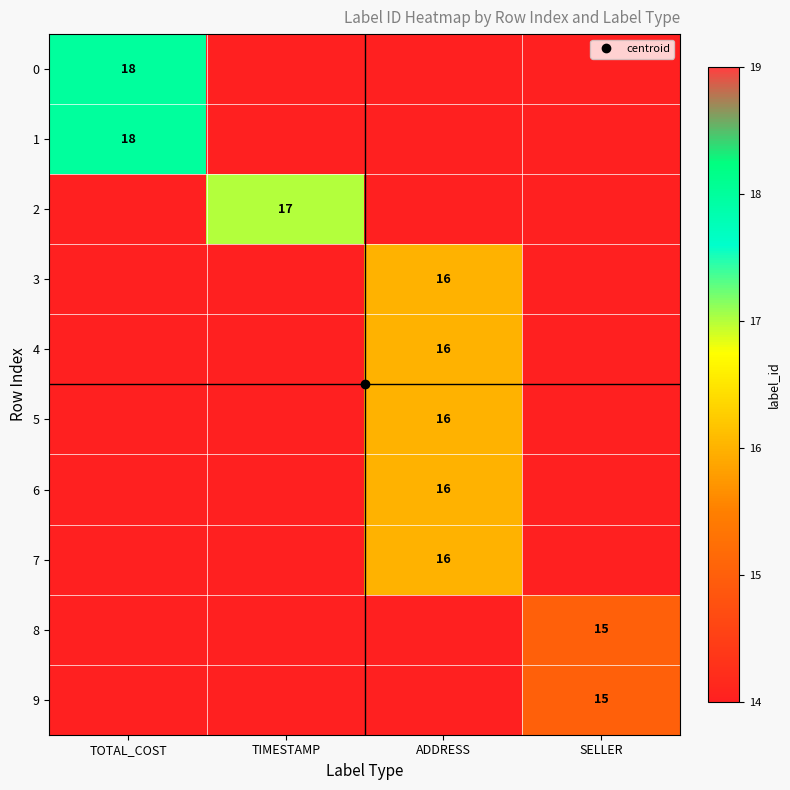

At which category does the chart reach its peak across all series?

TOTAL_COST